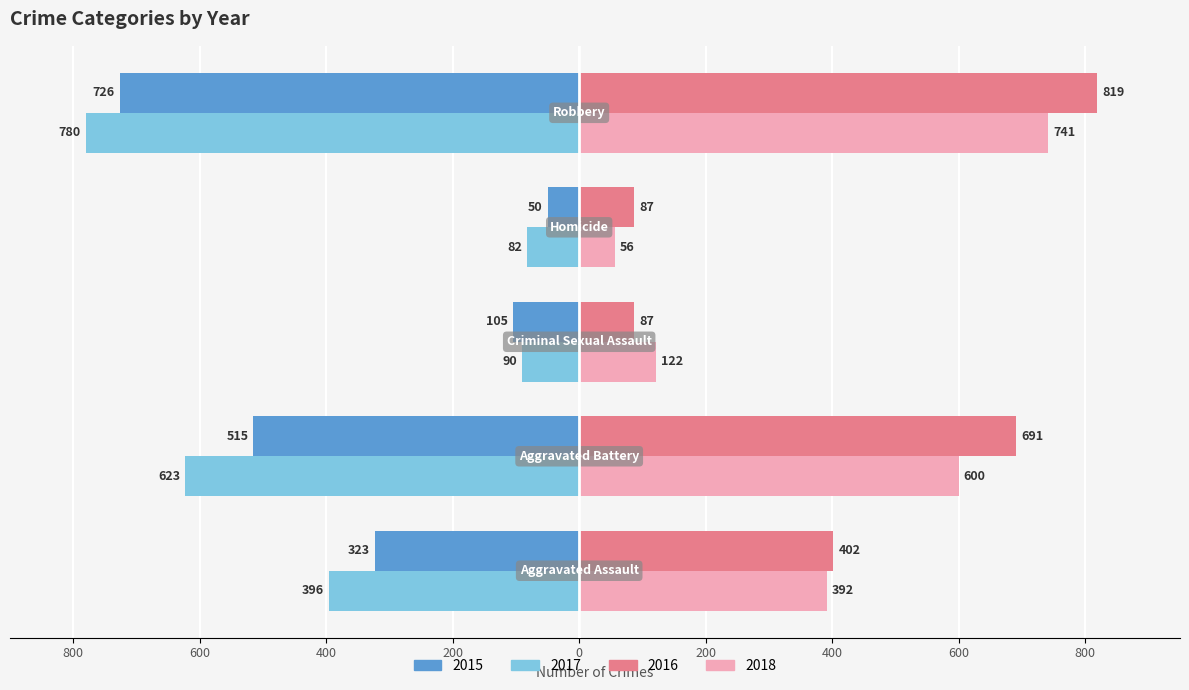

What are all the series names shown in the legend?

2015, 2017, 2016, 2018